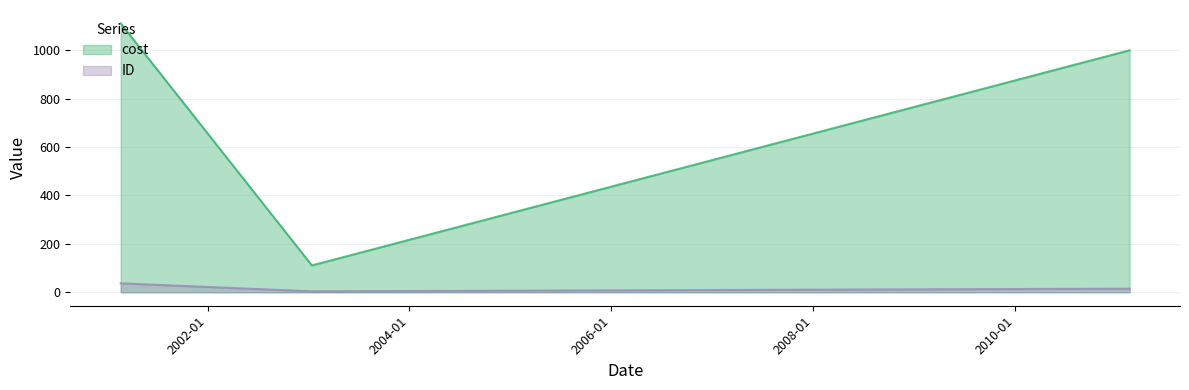

How many lines are shown in the chart?

2